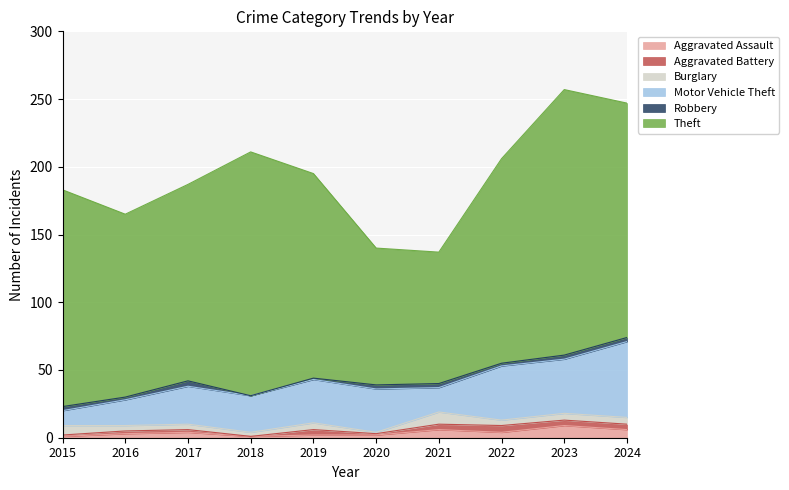

What is the total value across all series at 2022?

206